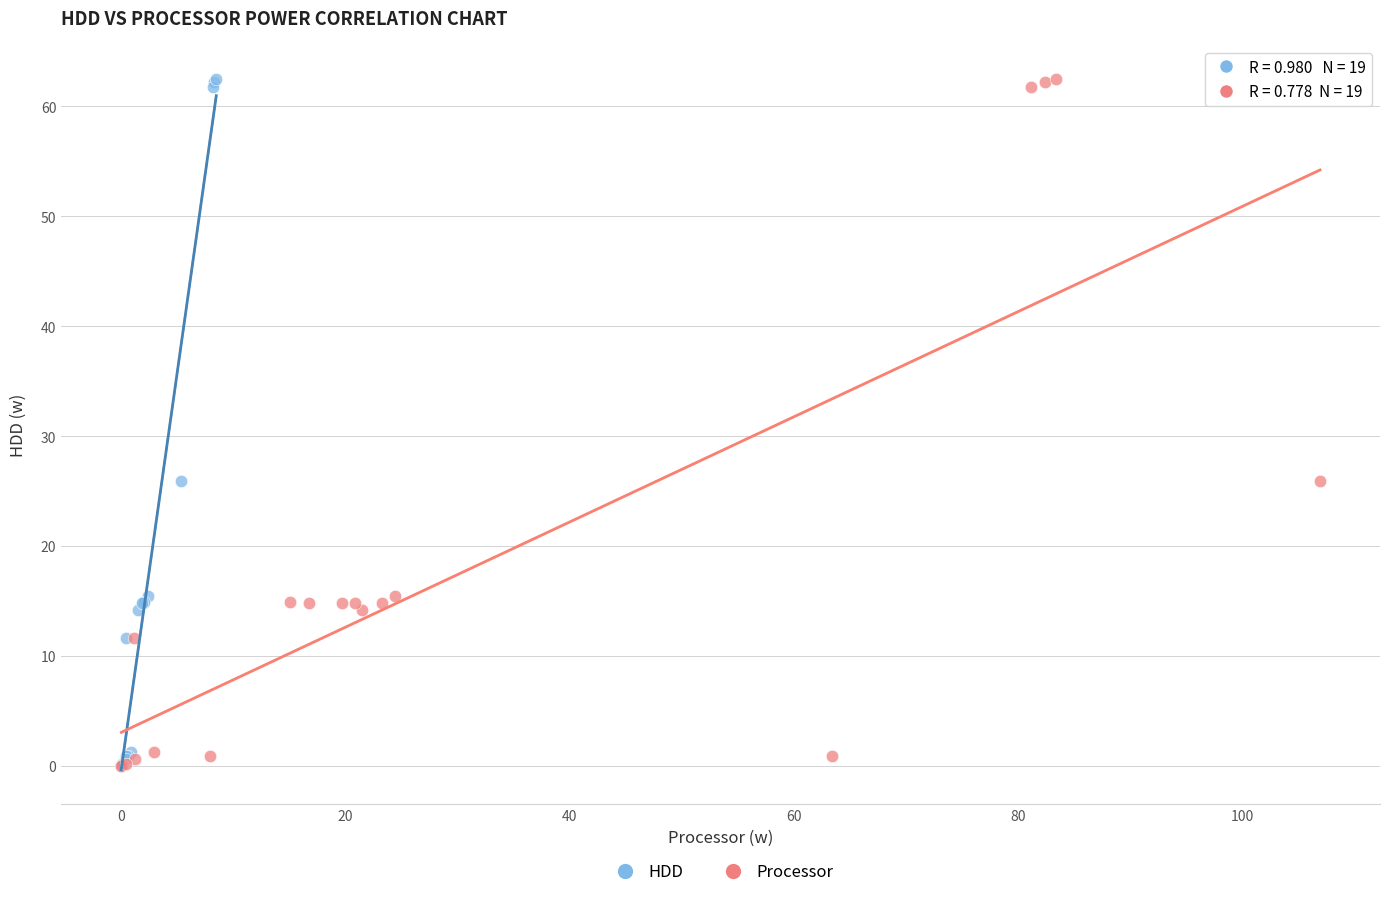

What are all the series names shown in the legend?

HDD, Processor